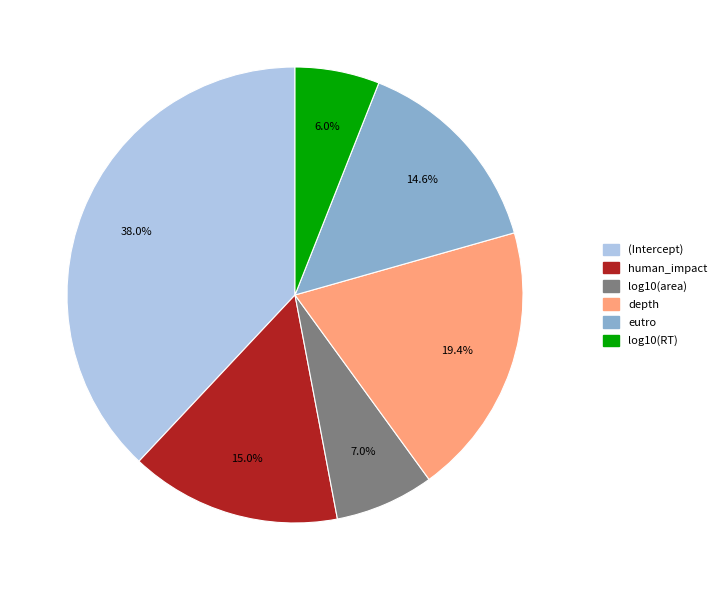

To the nearest percent, what is the difference between the log10(RT) and depth slice percentages?

13%